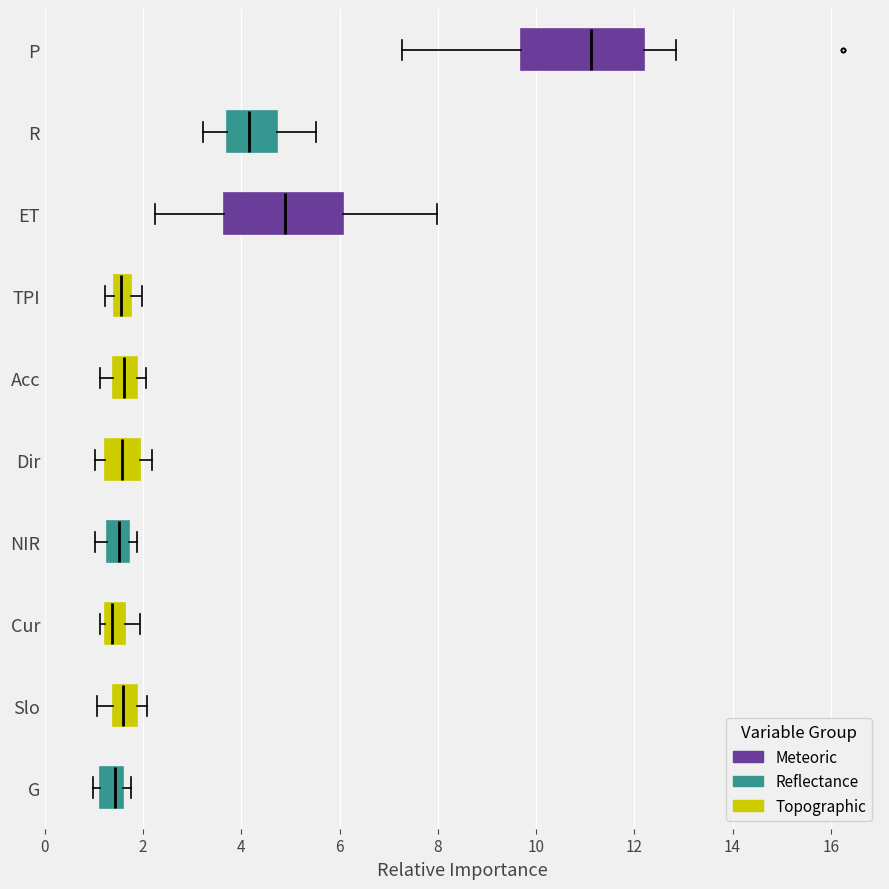

Which box has the furthest to the right median line?

P